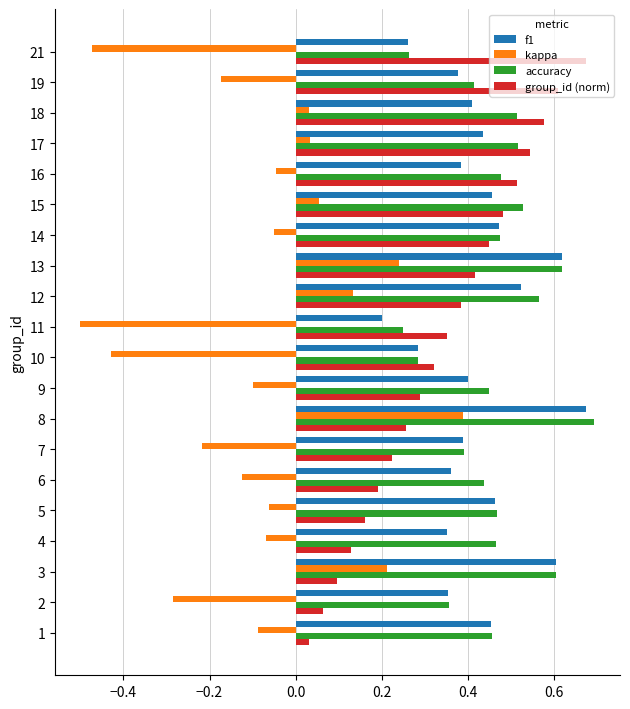

What is the sum of all kappa values?

-1.5